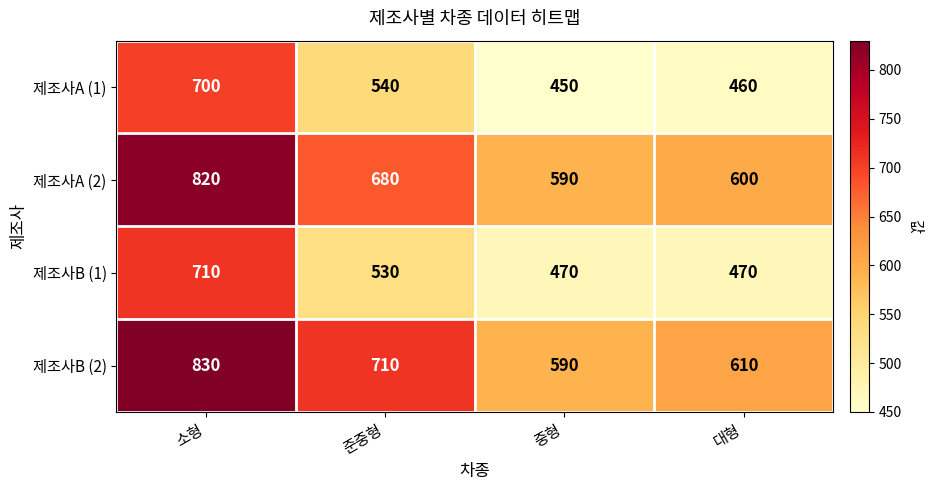

At which category does the chart reach its peak across all series?

소형